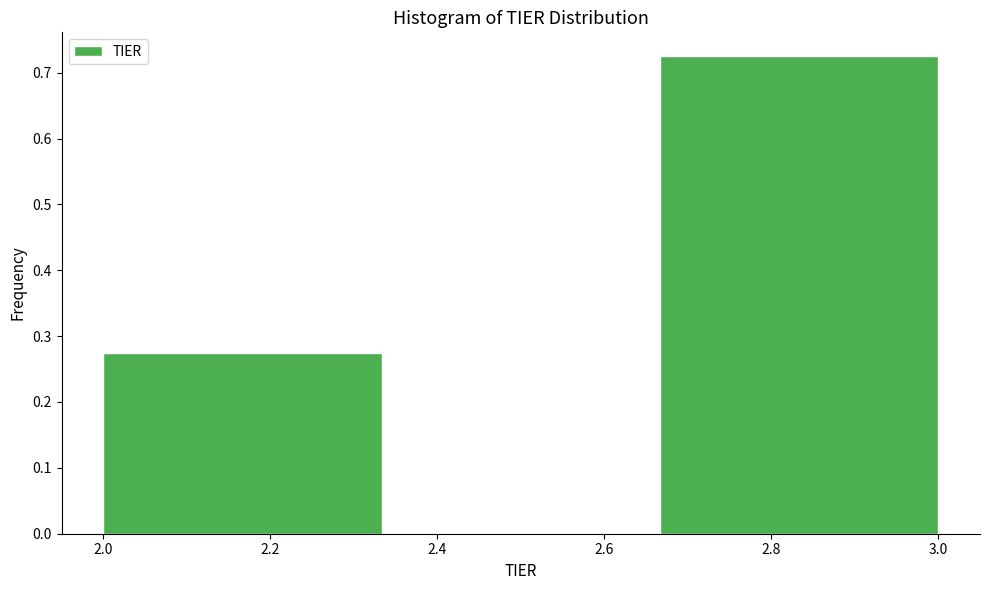

Reading left to right, transcribe this chart: for each bar, give the range it covers on the x-axis and its height. Neither the bar edges nor the heights are printed on the chart, so give them approximately, as read against the axes.

2.00 to 2.34: 0.28
2.34 to 2.66: 0
2.66 to 3.00: 0.73